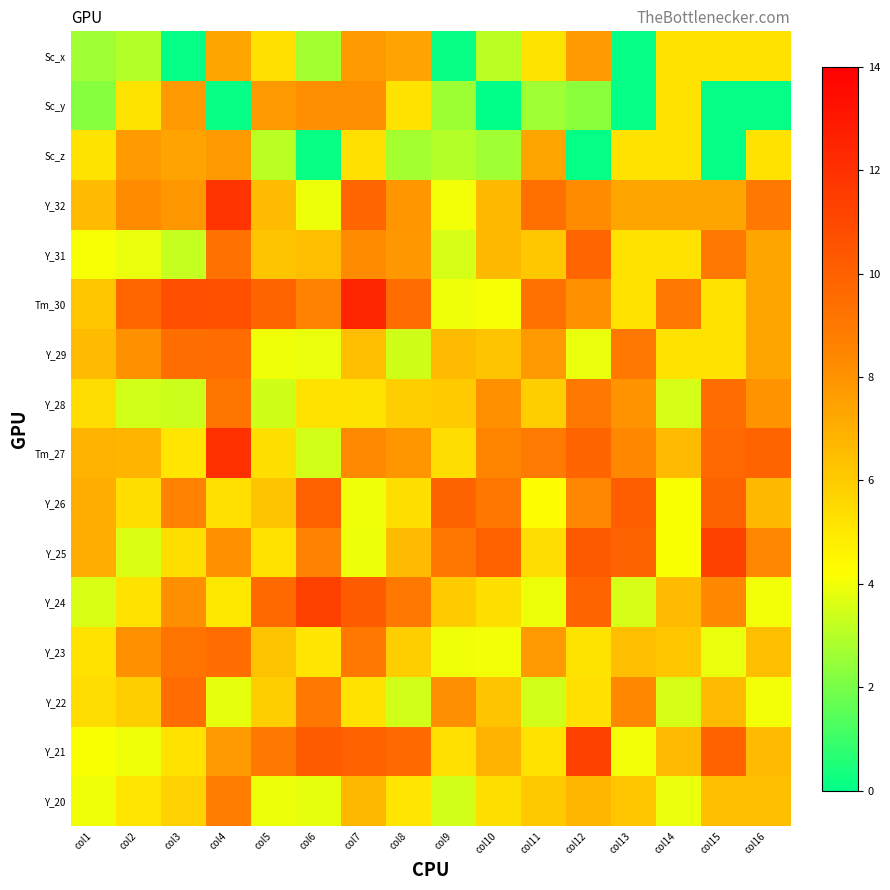

At col16, list the series in order from largest to smallest.

Tm_27, Y_32, Y_25, Y_28, Y_29, Y_31, Tm_30, Y_26, Y_21, Y_20, Y_23, Sc_z, Sc_x, Y_22, Y_24, Sc_y